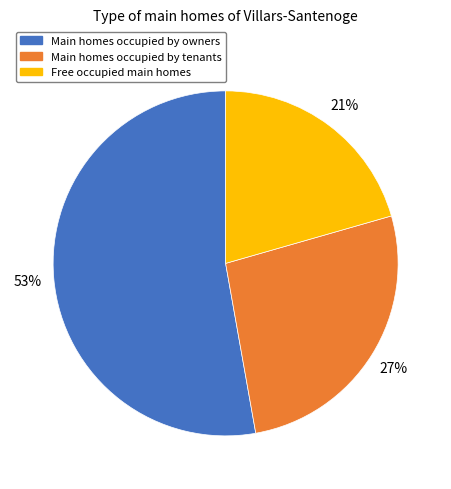

Is there any slice that represents more than half of the pie?

Yes